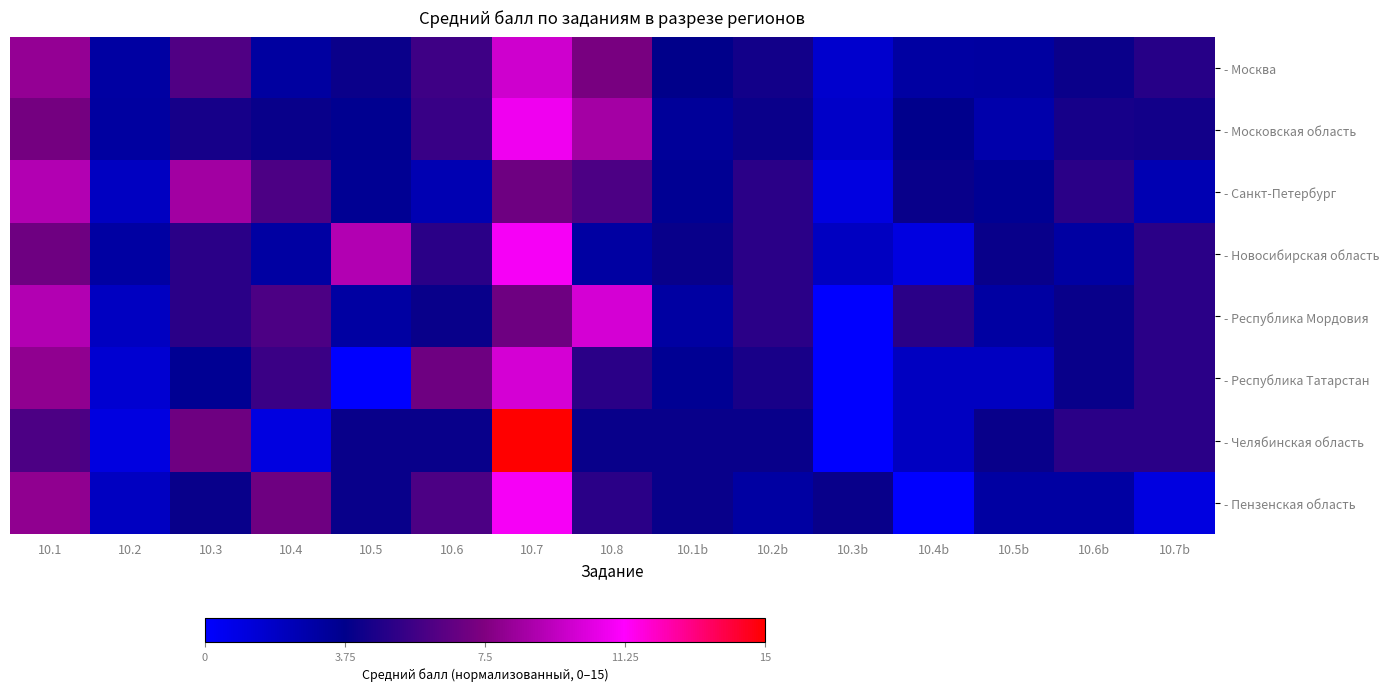

At how many categories does at least one series exceed 0?

15